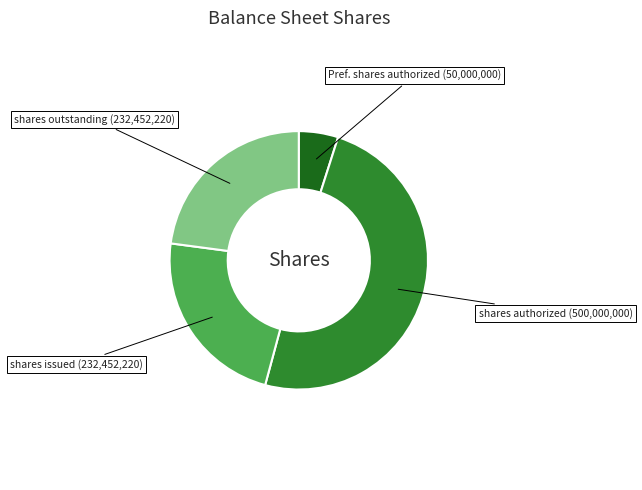

Is there any slice that represents more than half of the pie?

No